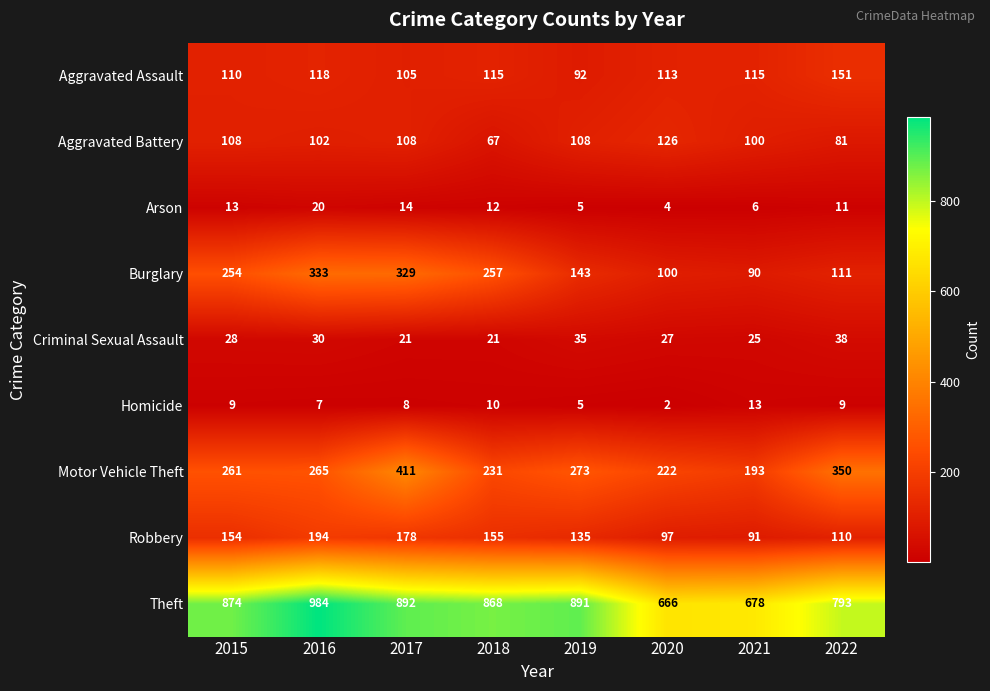

Between 2016 and 2018, which series saw the biggest shift?

Theft